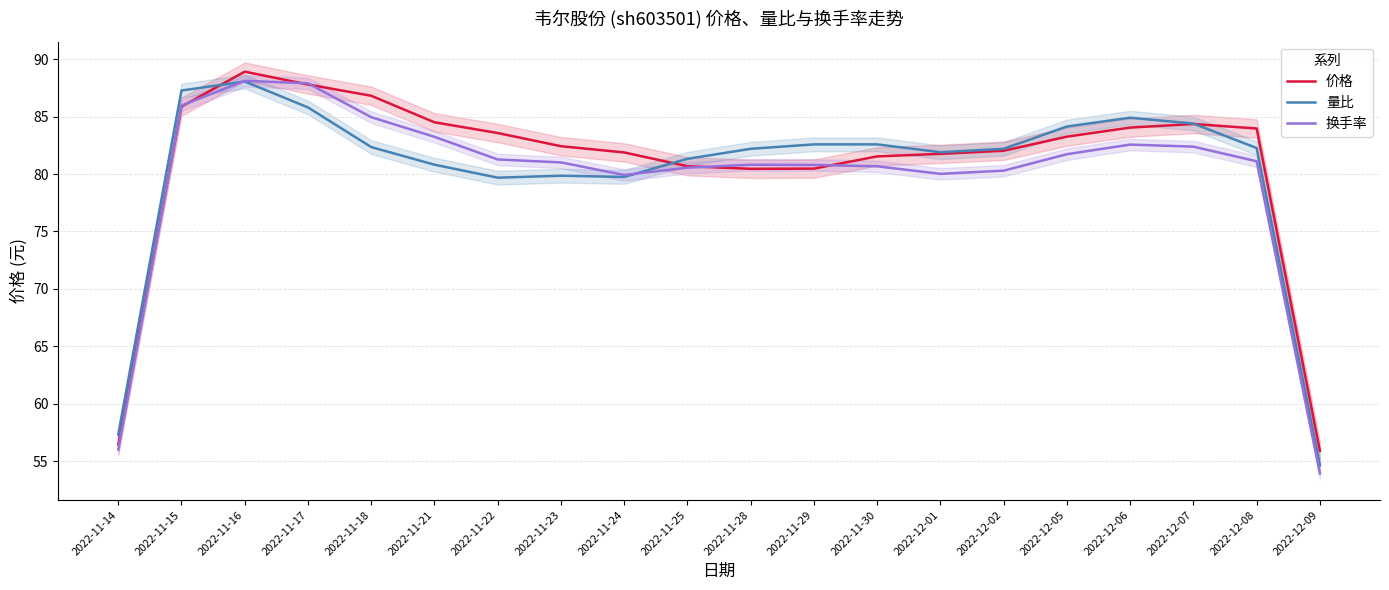

Which has a higher value, 2022-12-07 or 2022-12-06?

2022-12-07